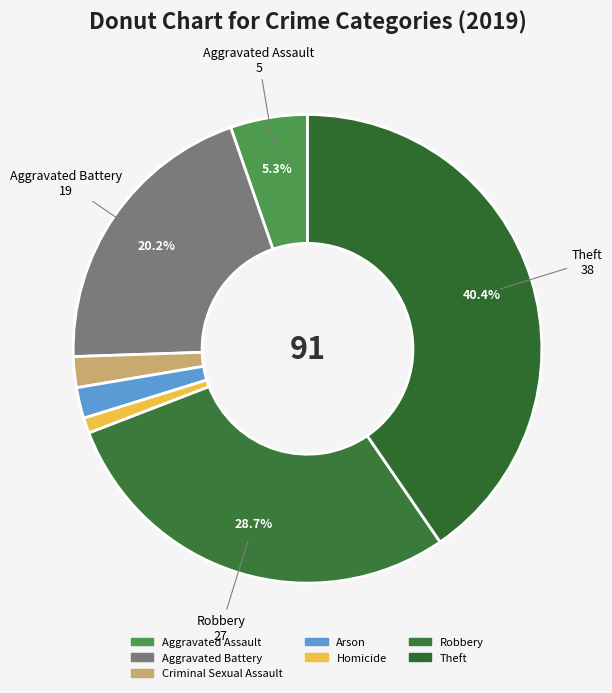

How many slices are in this pie chart?

7